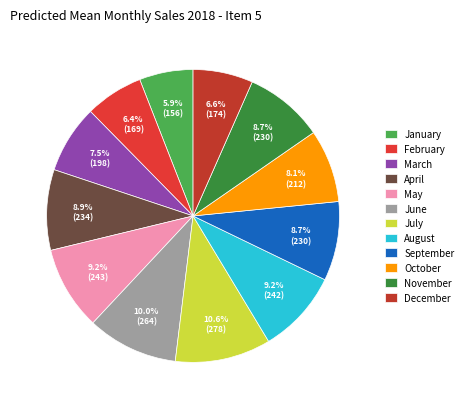

Which slice is the largest?

July